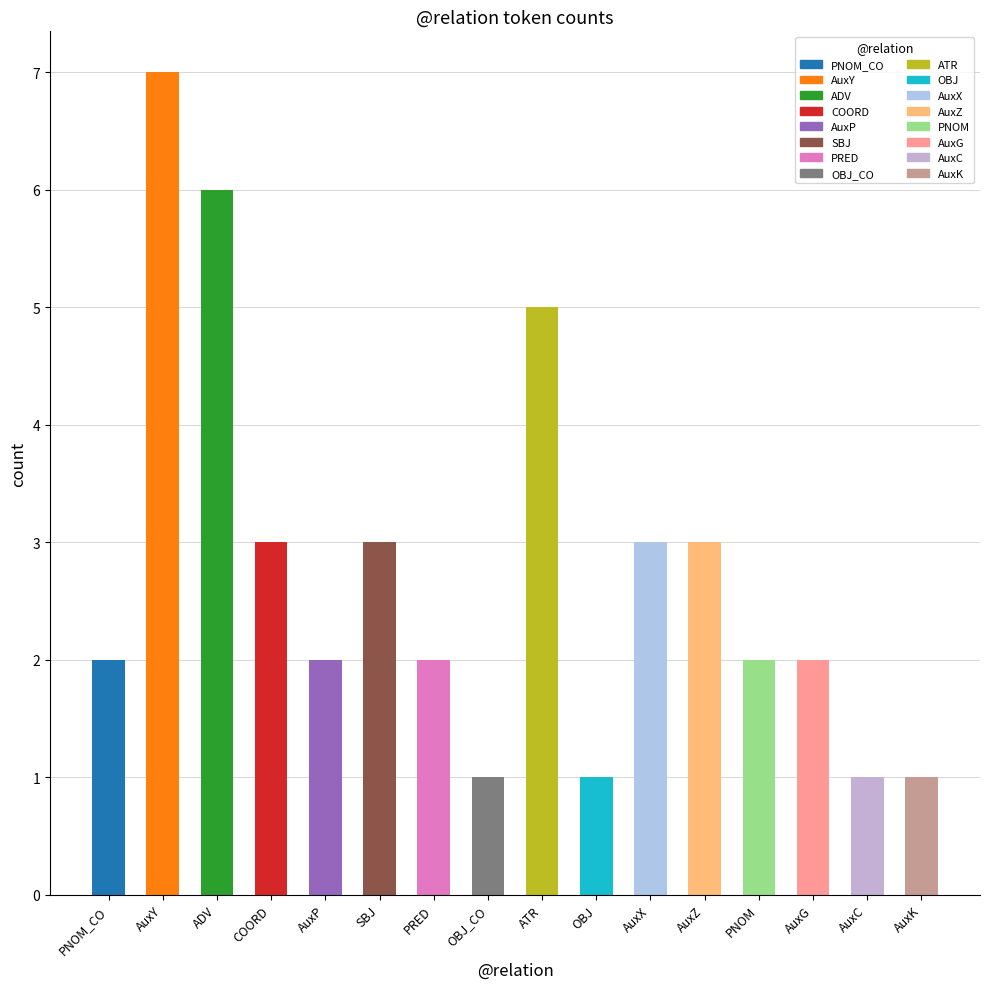

Which has a higher value, COORD or ATR?

ATR